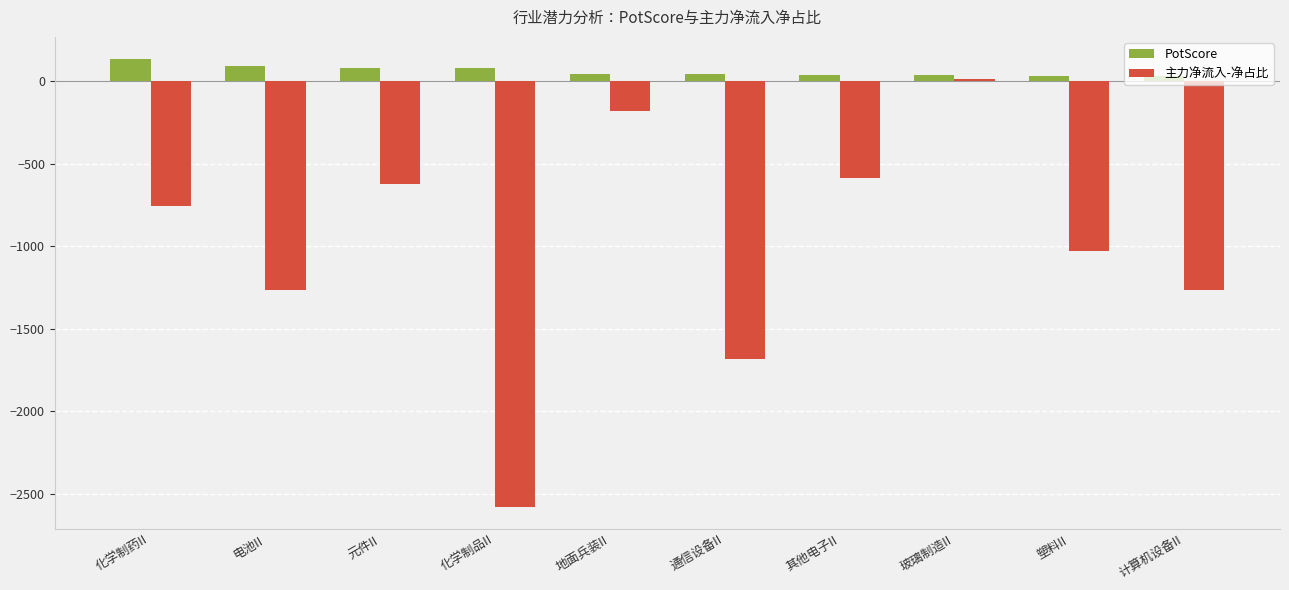

True or false: 主力净流入-净占比 has a value of -1678.2 at 电池II.

False